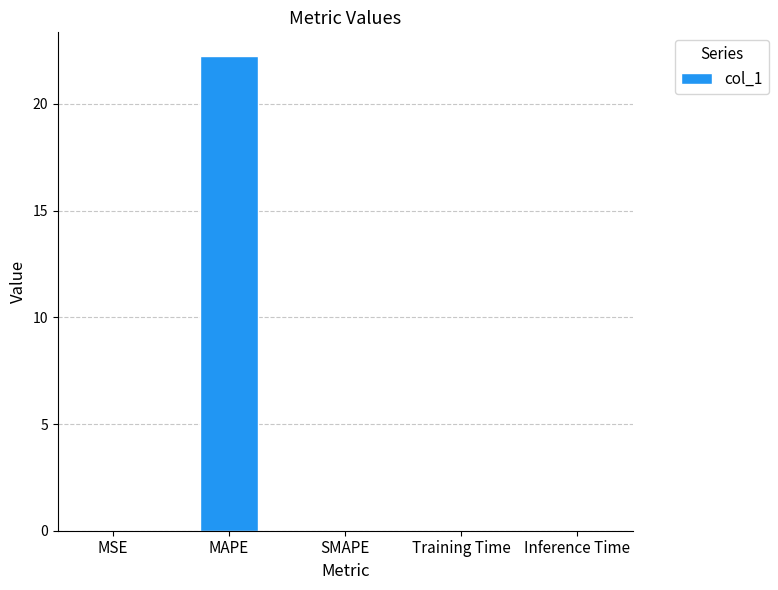

What is the change in value from MAPE to SMAPE?

-22.2